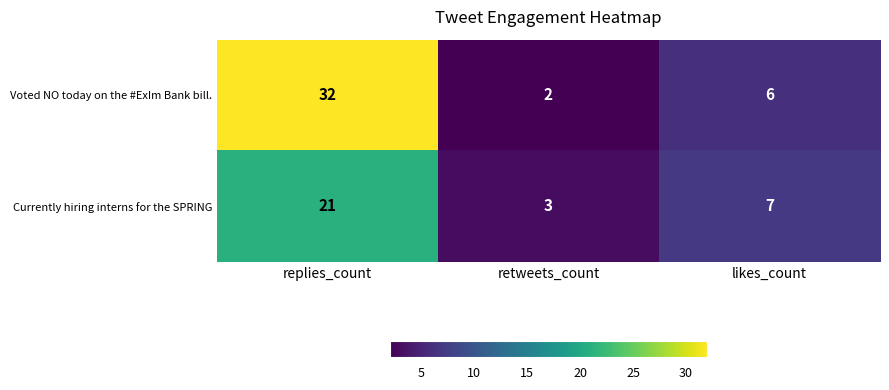

What is the total value across all series at retweets_count?

5